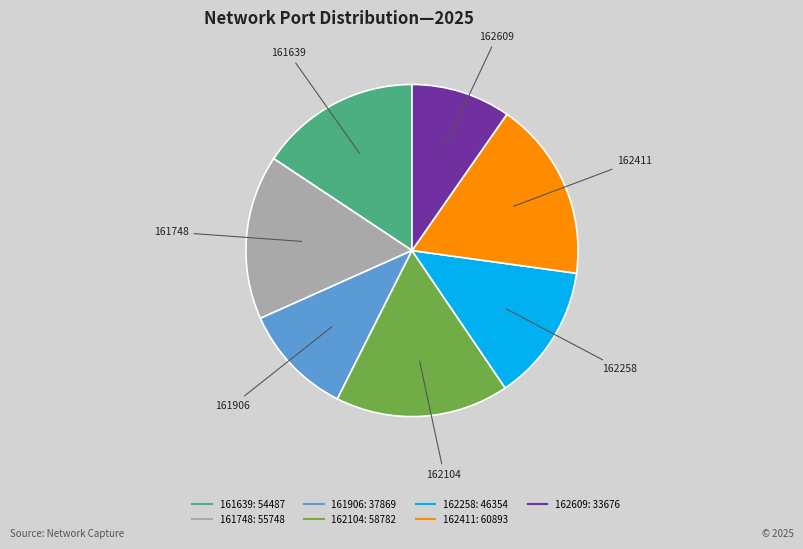

Is there any slice that represents more than half of the pie?

No